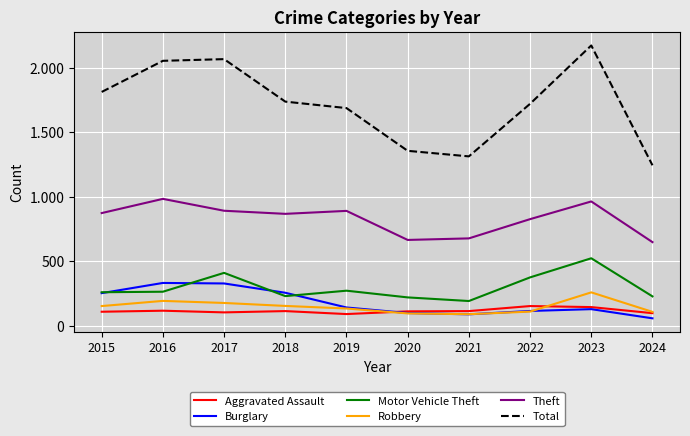

What is the difference between the maximum and minimum values in the Motor Vehicle Theft series?

331